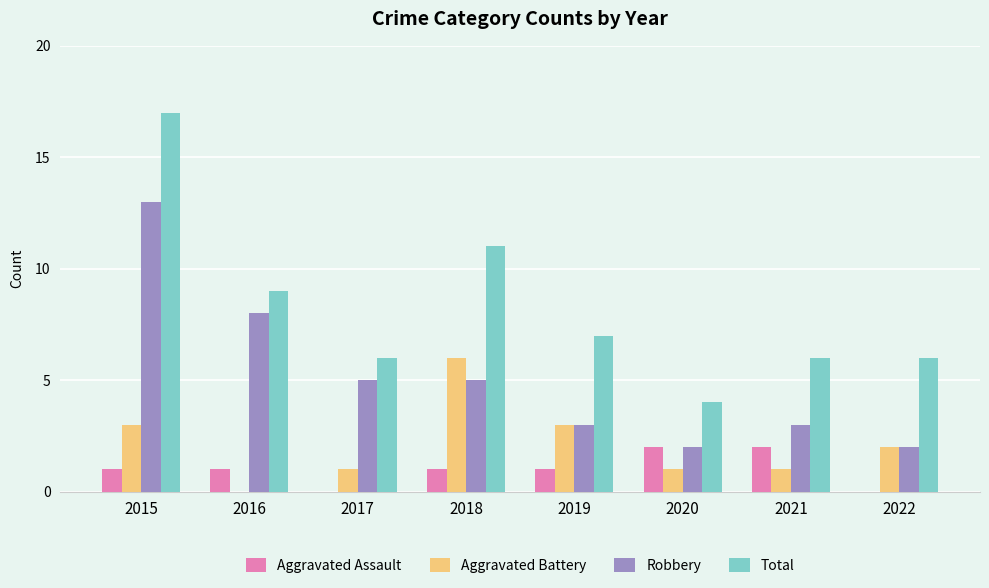

How many distinct data groups are displayed?

4